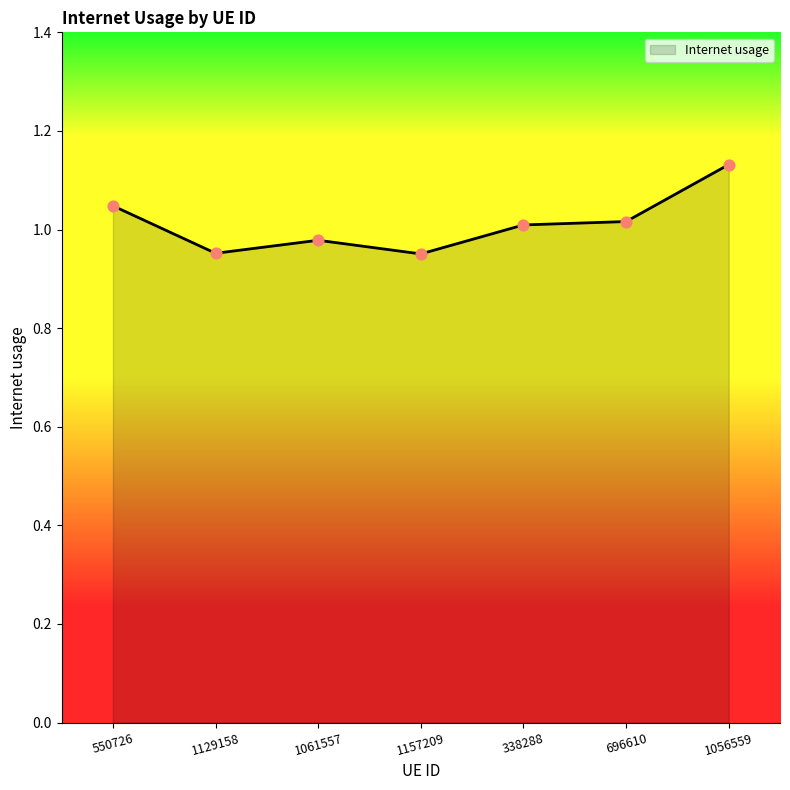

What is the change in value from 550726 to 1061557?

-0.1